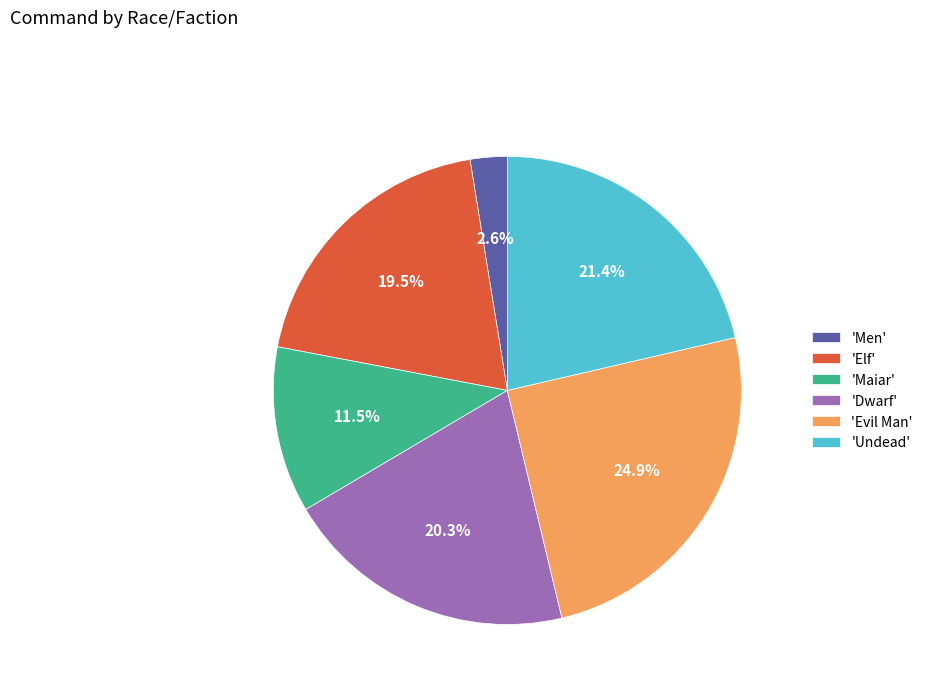

What is the smallest slice in the pie chart?

'Men'